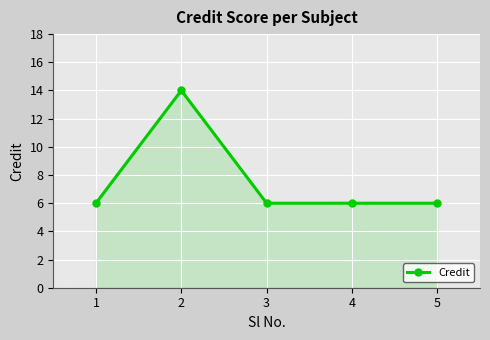

What is the difference between the maximum and minimum values?

8